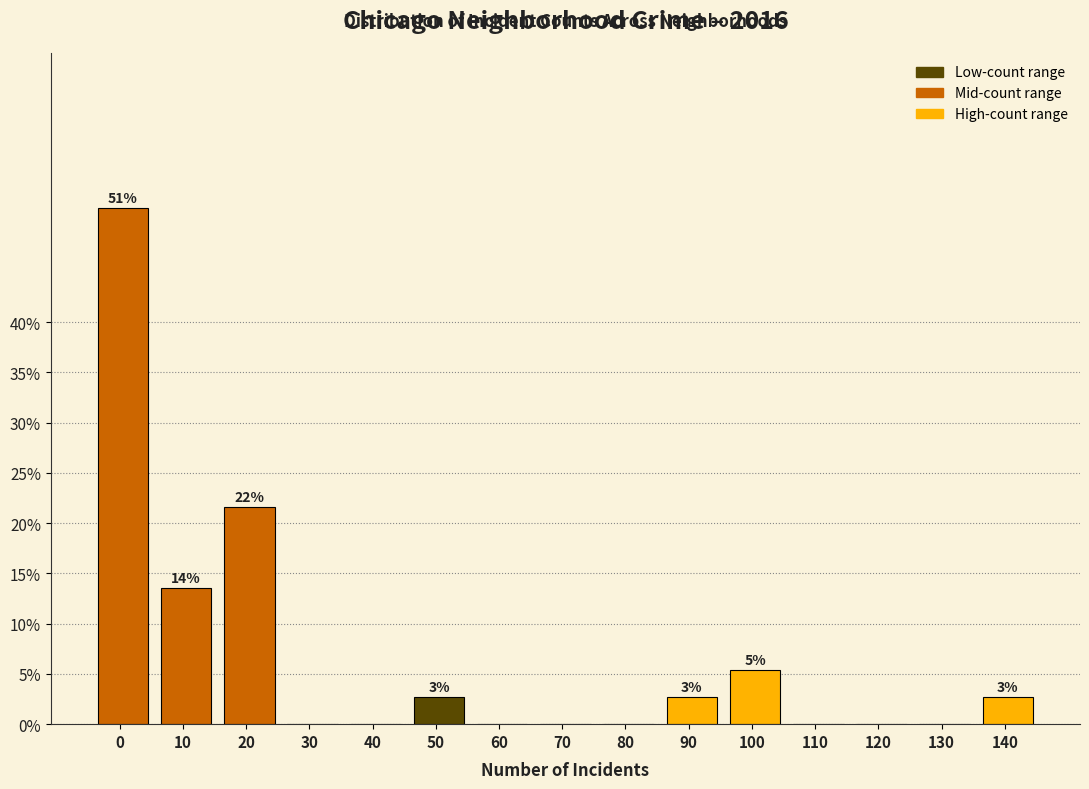

Reading left to right, what are all the values shown in this chart?

0=51.4	10=13.5	20=21.6	30=0.0	40=0.0	50=2.7	60=0.0	70=0.0	80=0.0	90=2.7	100=5.4	110=0.0	120=0.0	130=0.0	140=2.7